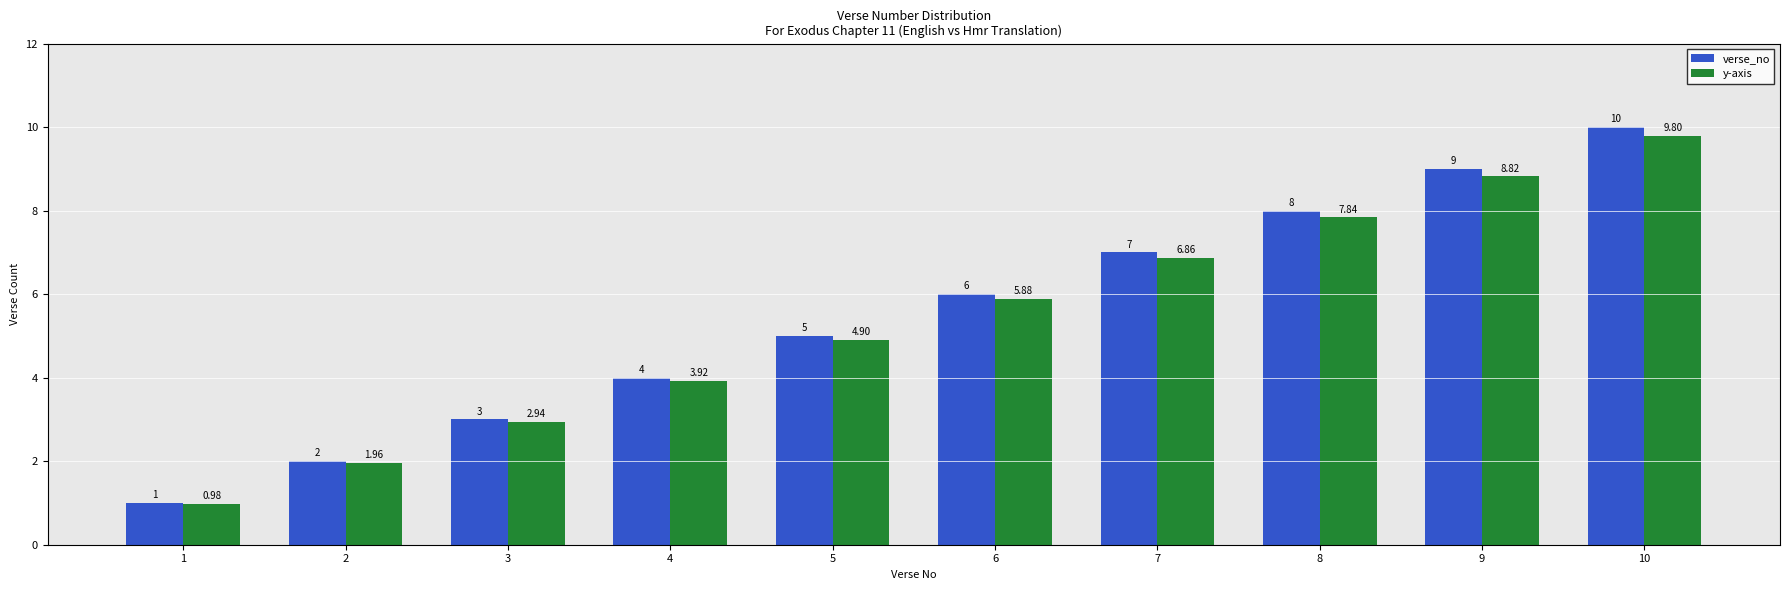

Which label corresponds to the largest value in the chart?

10